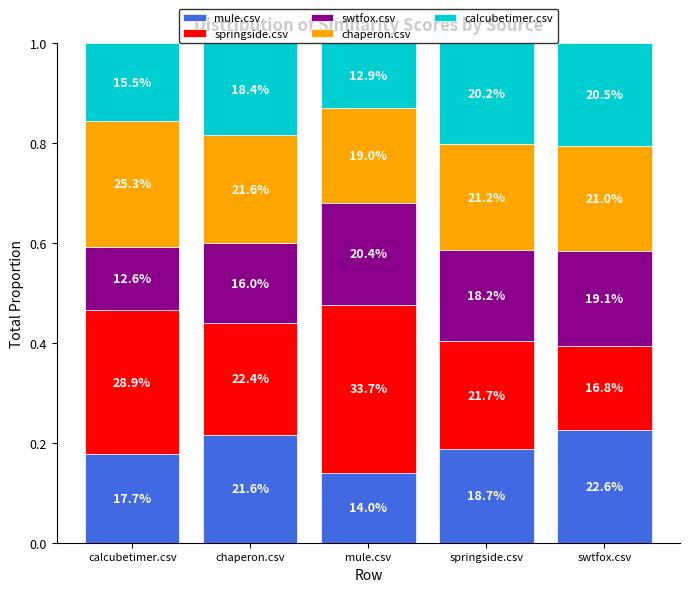

What is the label of the 5th bar from the left?

swtfox.csv